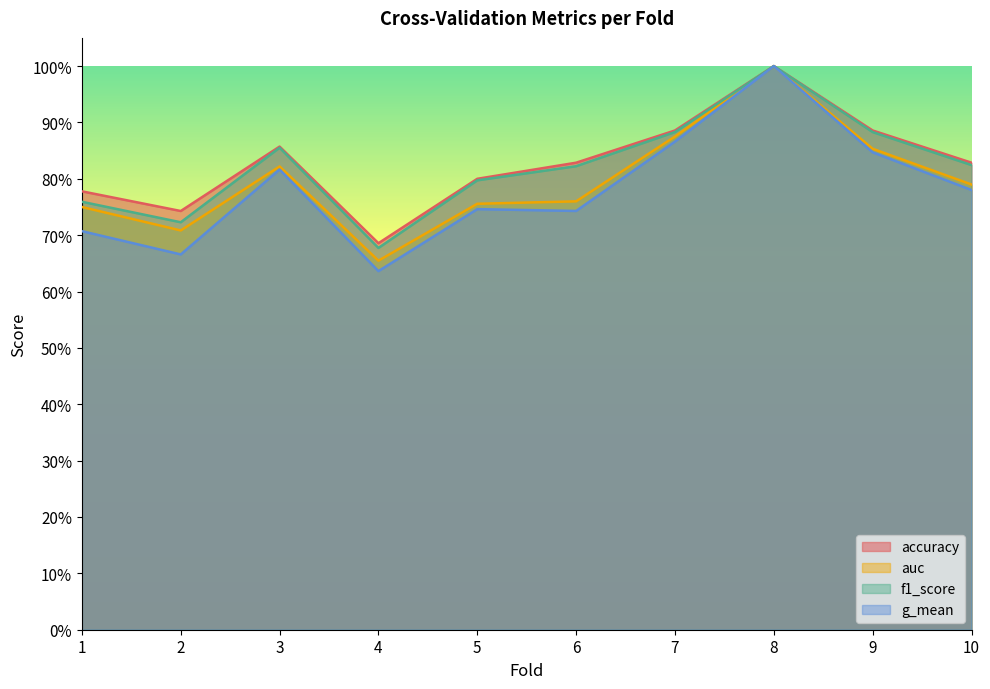

List the labels in order of auc value, largest first.

8, 7, 9, 3, 10, 6, 5, 1, 2, 4